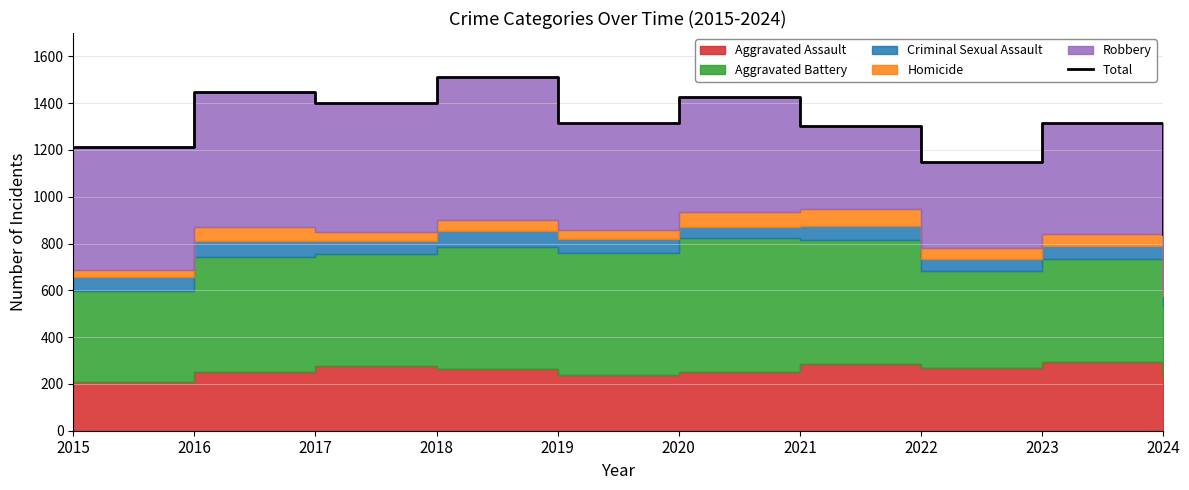

The value at 2017 is 1401. True or false?

True